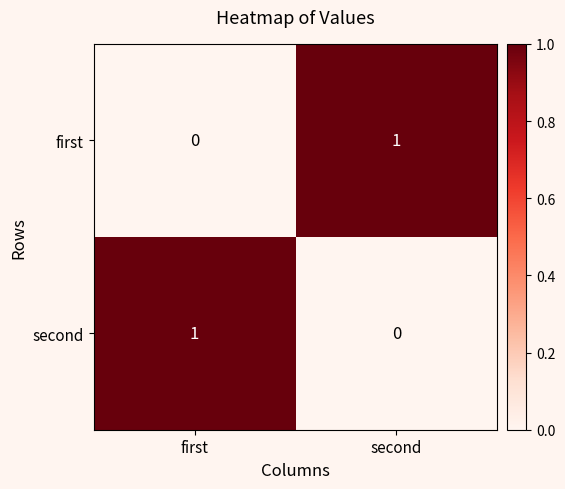

Reading left to right, what are all the values shown in this chart?

first: first=0	second=1
second: first=1	second=0